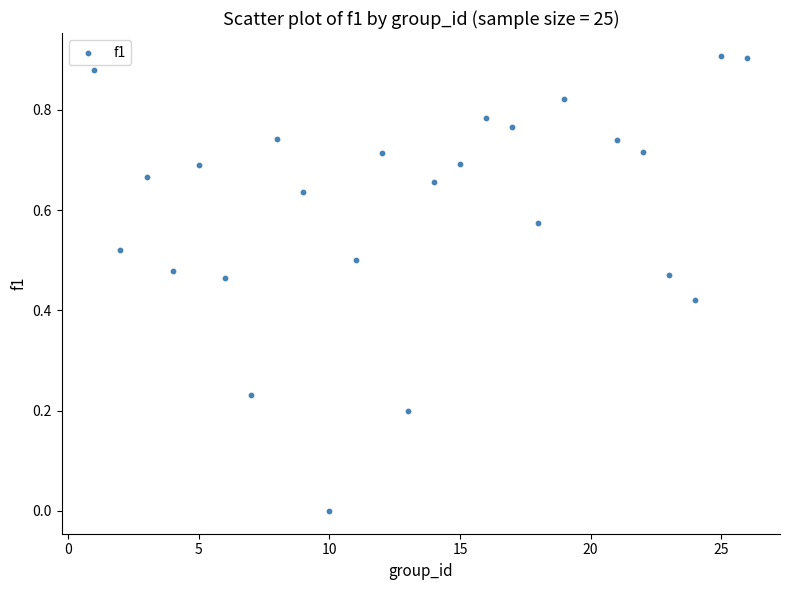

What is the range of X values (max minus min)?

25.0